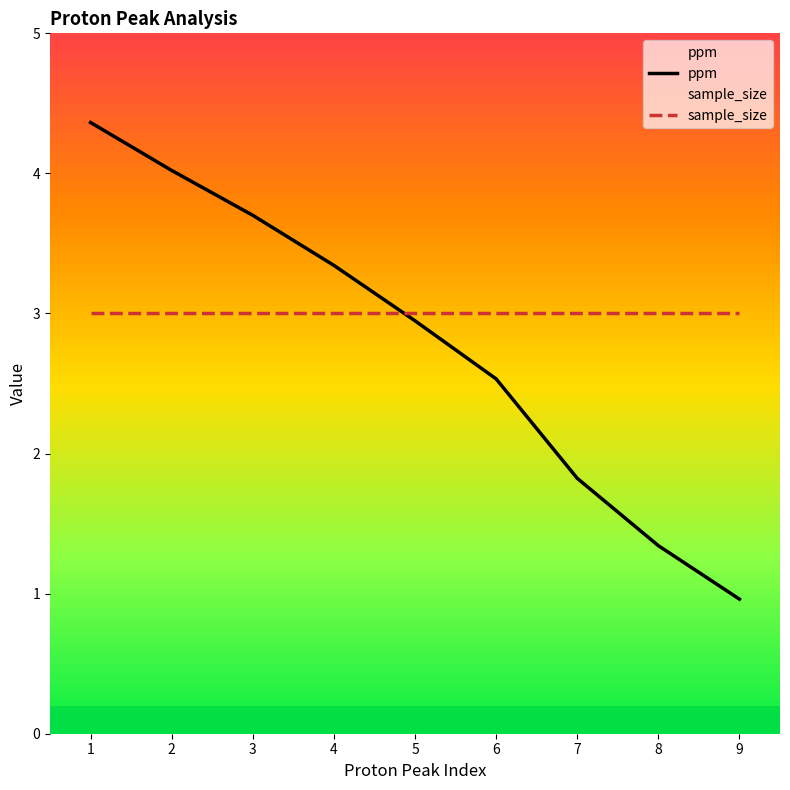

True or false: ppm has more than 0 interior local peaks.

False